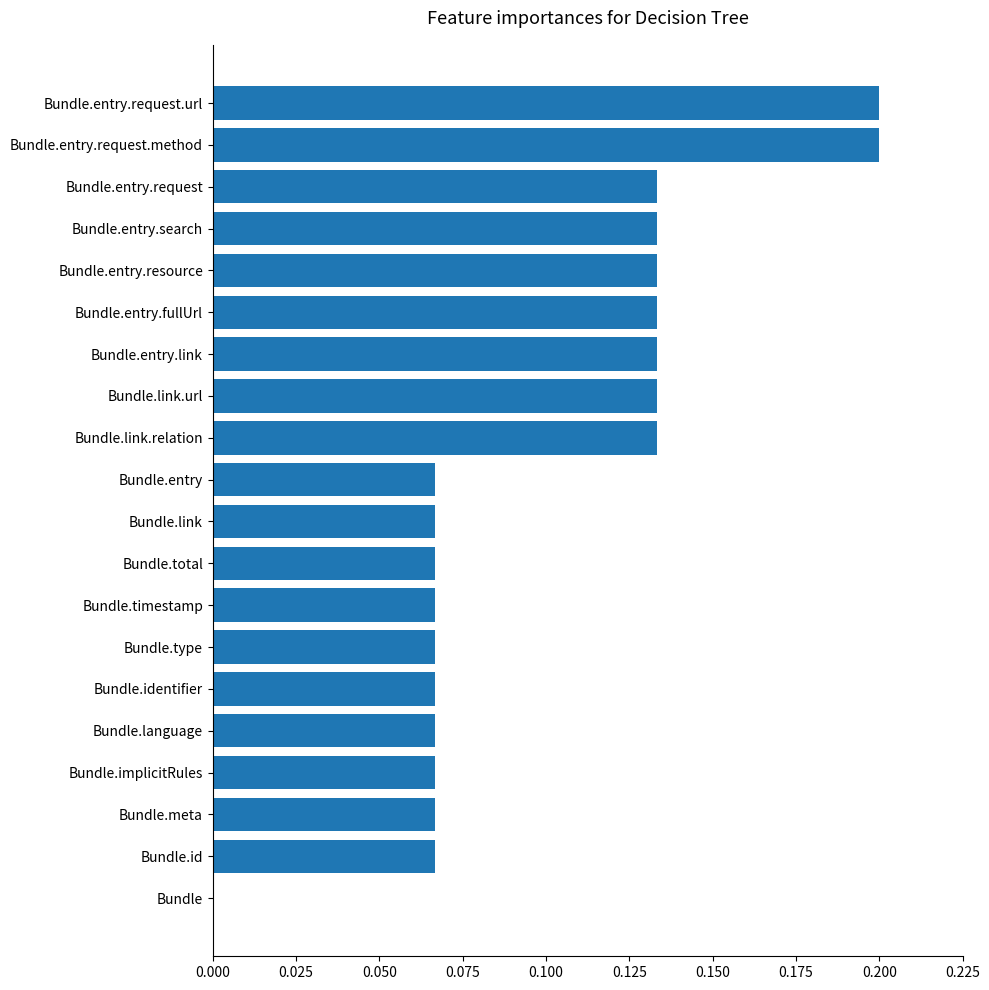

Is it true that the value at Bundle.entry.request.method is 0.1?

False